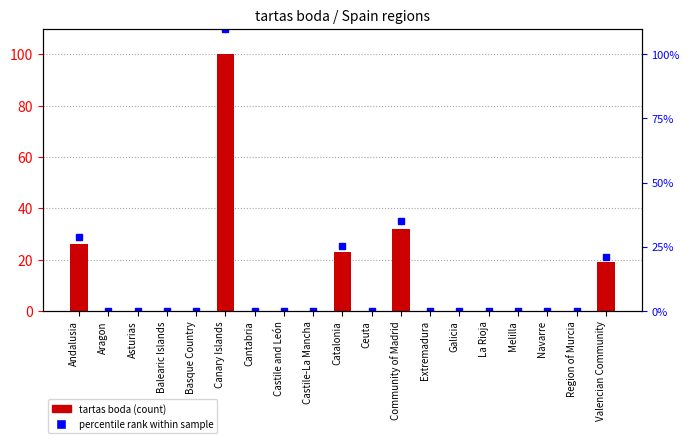

What is the average value?

11